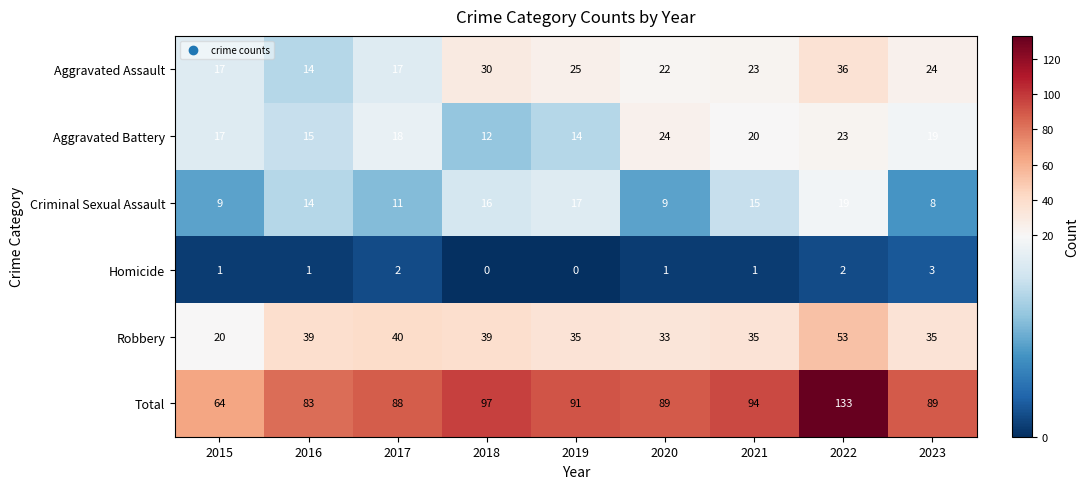

What is the maximum value for Aggravated Assault?

36